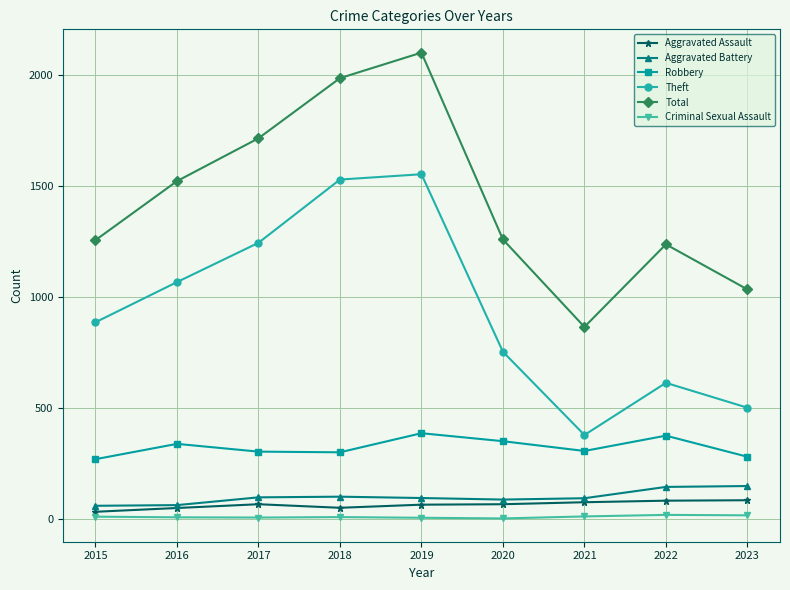

What is the maximum value shown in the chart?

2100